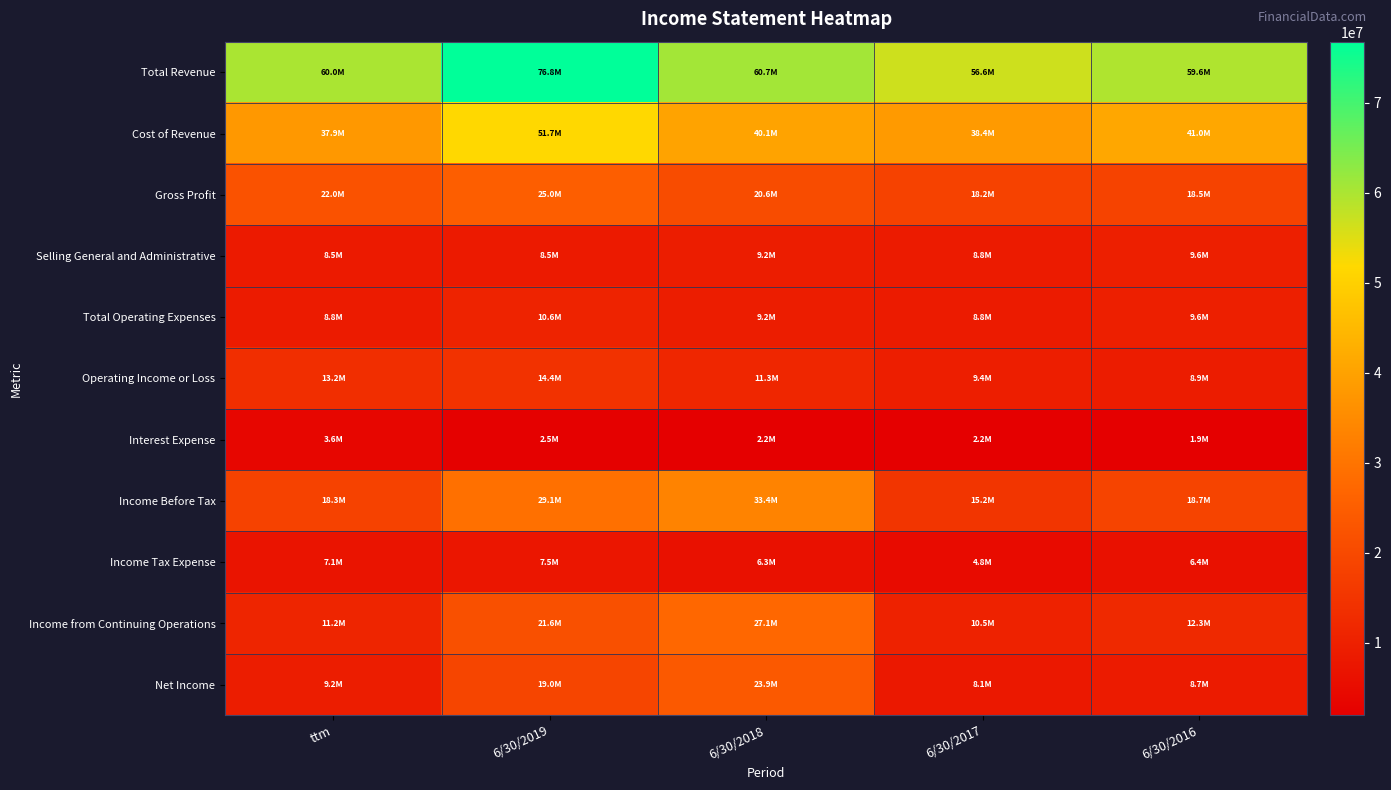

Reading left to right, list all the values displayed in this chart.

Total Revenue: ttm=59960900	6/30/2019=76763600	6/30/2018=60688700	6/30/2017=56628800	6/30/2016=59570000
Cost of Revenue: ttm=37948400	6/30/2019=51742100	6/30/2018=40125300	6/30/2017=38413200	6/30/2016=41047600
Gross Profit: ttm=22012500	6/30/2019=25021500	6/30/2018=20563400	6/30/2017=18215600	6/30/2016=18522400
Selling General and Administrative: ttm=8471000	6/30/2019=8459700	6/30/2018=9225900	6/30/2017=8785500	6/30/2016=9624000
Total Operating Expenses: ttm=8786800	6/30/2019=10585300	6/30/2018=9225900	6/30/2017=8785500	6/30/2016=9624000
Operating Income or Loss: ttm=13225700	6/30/2019=14436200	6/30/2018=11337500	6/30/2017=9430100	6/30/2016=8898400
Interest Expense: ttm=3565700	6/30/2019=2472500	6/30/2018=2179500	6/30/2017=2152000	6/30/2016=1935700
Income Before Tax: ttm=18294900	6/30/2019=29128900	6/30/2018=33353600	6/30/2017=15230300	6/30/2016=18707100
Income Tax Expense: ttm=7068300	6/30/2019=7489800	6/30/2018=6272400	6/30/2017=4755600	6/30/2016=6423700
Income from Continuing Operations: ttm=11226600	6/30/2019=21639100	6/30/2018=27081200	6/30/2017=10474700	6/30/2016=12283400
Net Income: ttm=9225700	6/30/2019=18963100	6/30/2018=23874700	6/30/2017=8071600	6/30/2016=8666300